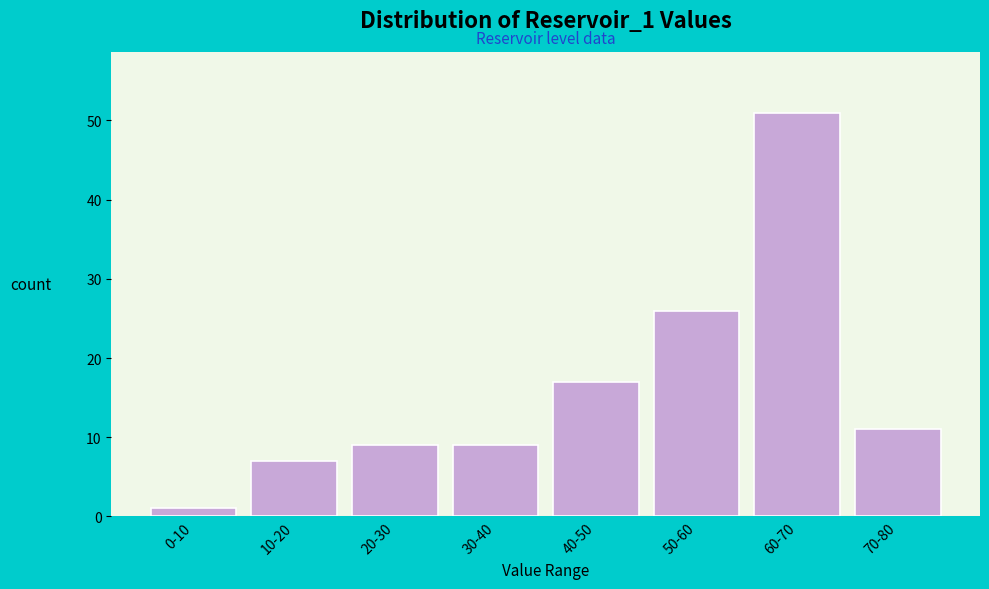

Reading left to right, transcribe all the data shown in this chart.

0-10=1	10-20=7	20-30=9	30-40=9	40-50=17	50-60=26	60-70=51	70-80=11